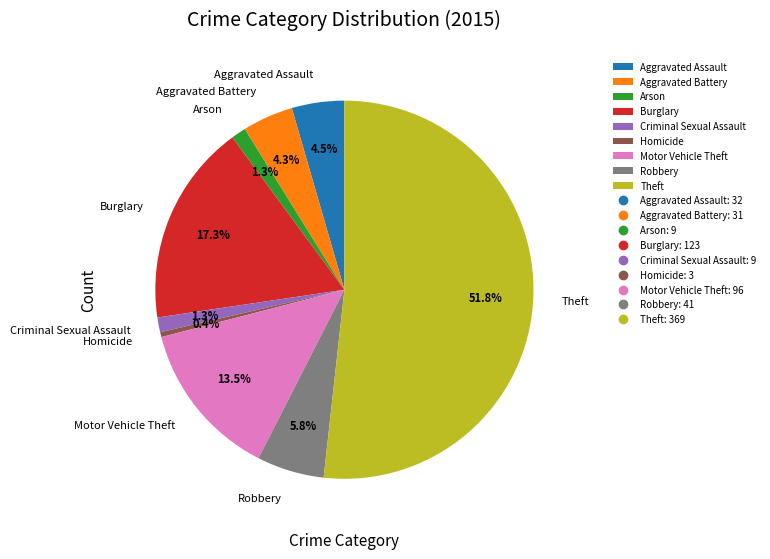

Between Motor Vehicle Theft and Theft, which is larger?

Theft